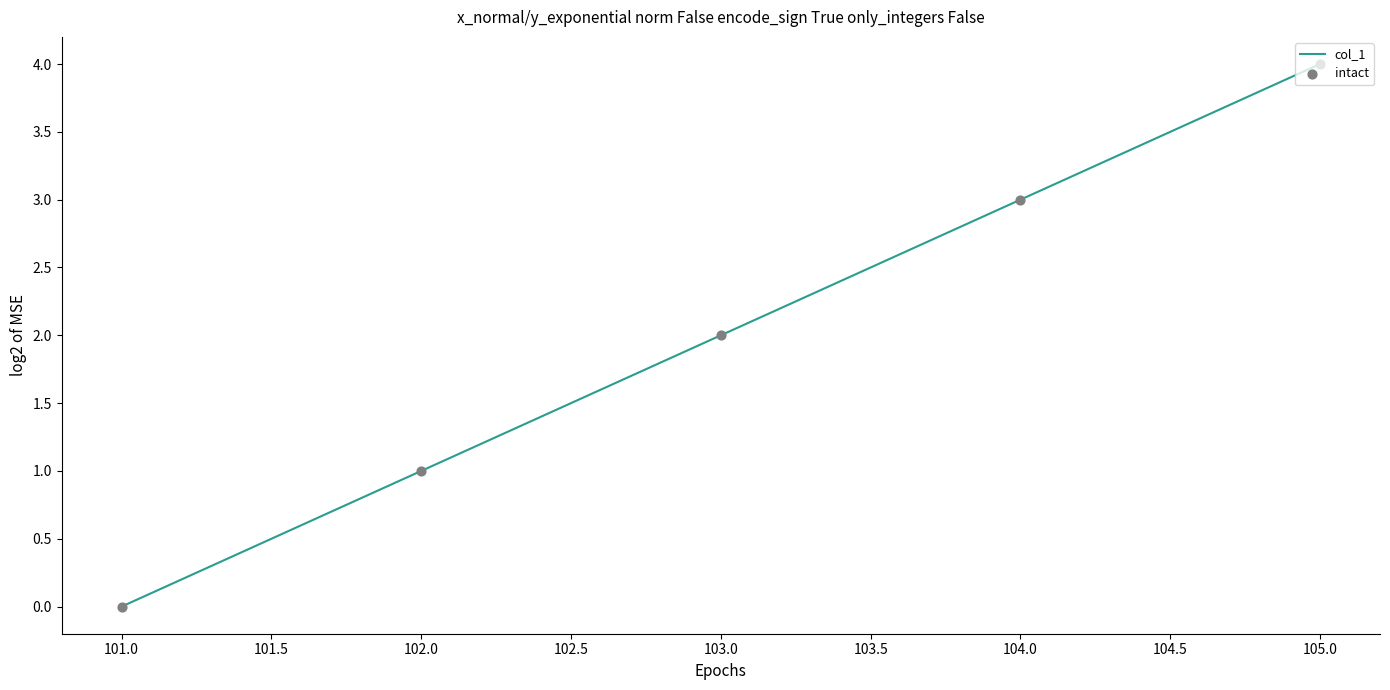

True or false: the data shows 2 at 103.0.

True